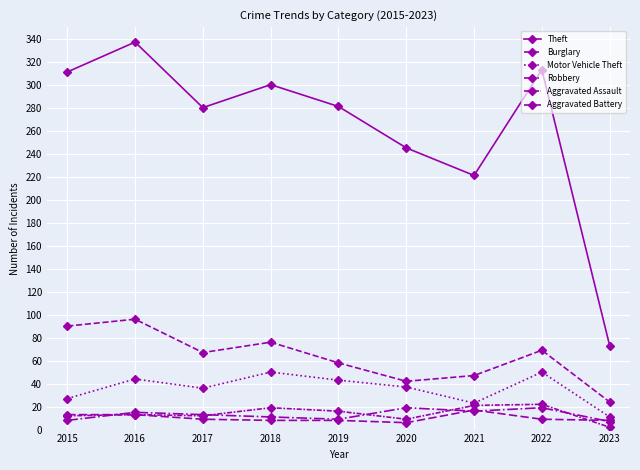

Where is the first local maximum for Burglary?

2016